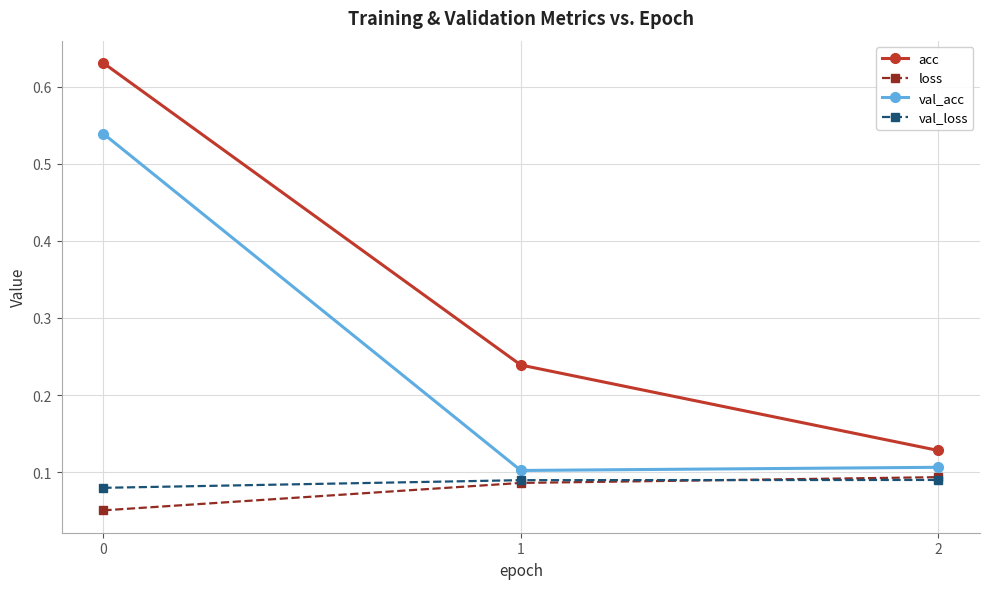

Is it true that acc equals 0.4 at 1?

False